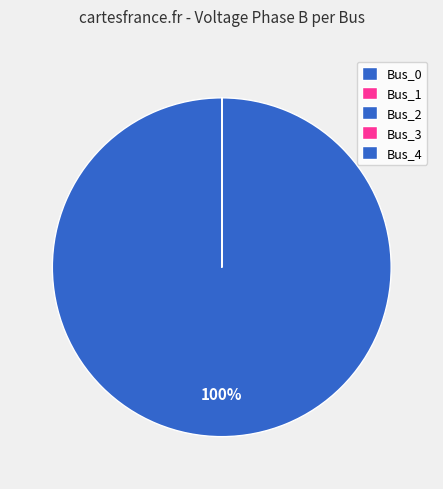

To the nearest percent, what is the difference between the largest and smallest slice percentages?

100%